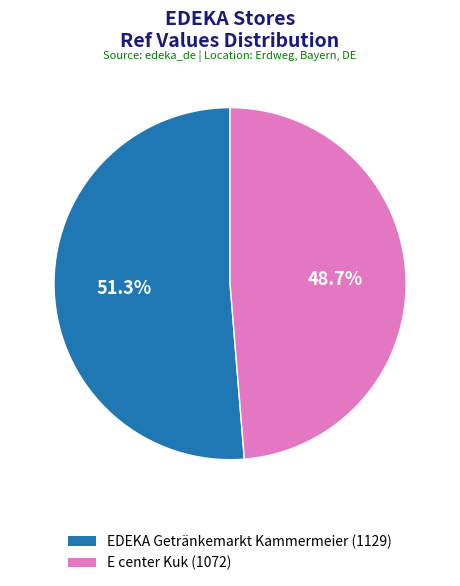

What percentage is NOT represented by EDEKA Getränkemarkt Kammermeier?

48.7%